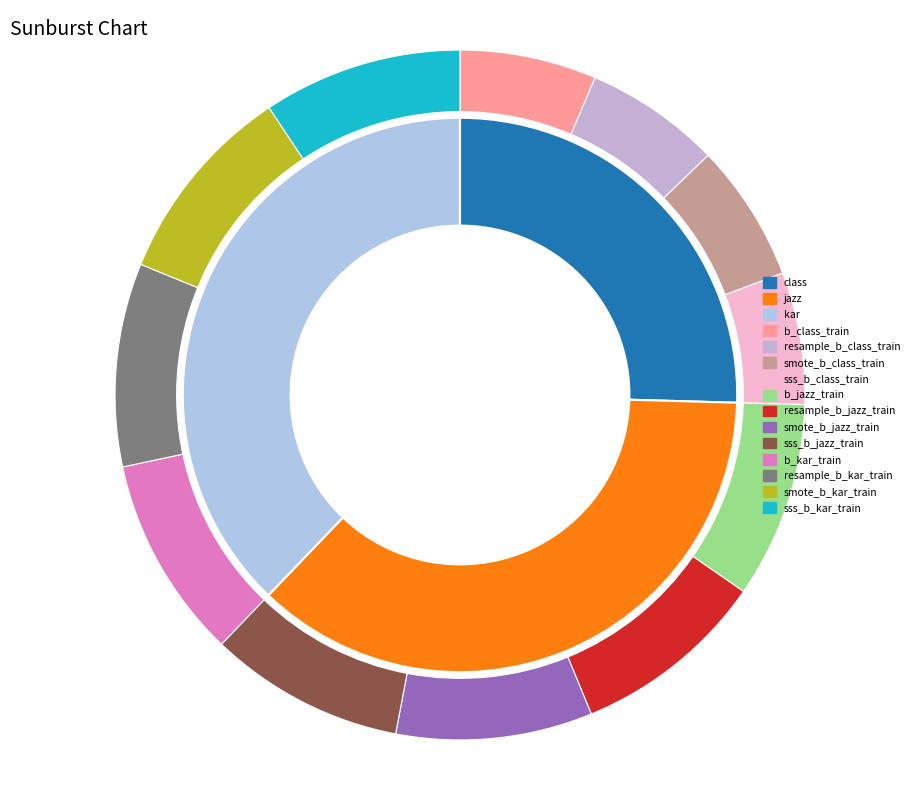

What is the change in value from resample_b_kar_train to smote_b_kar_train?

-2